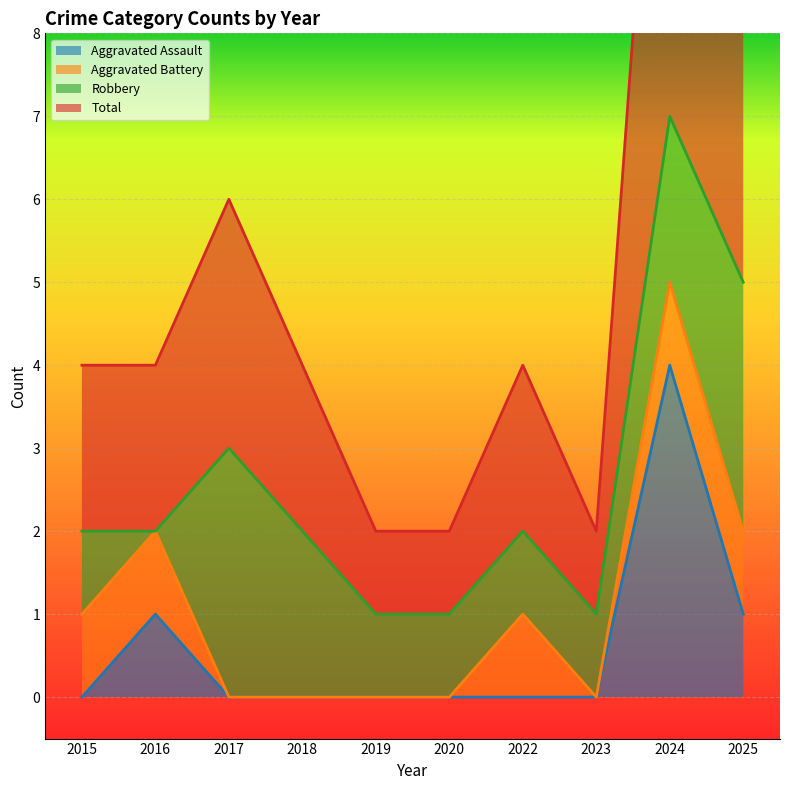

The value of Aggravated Assault at 2019 is 2. True or false?

False